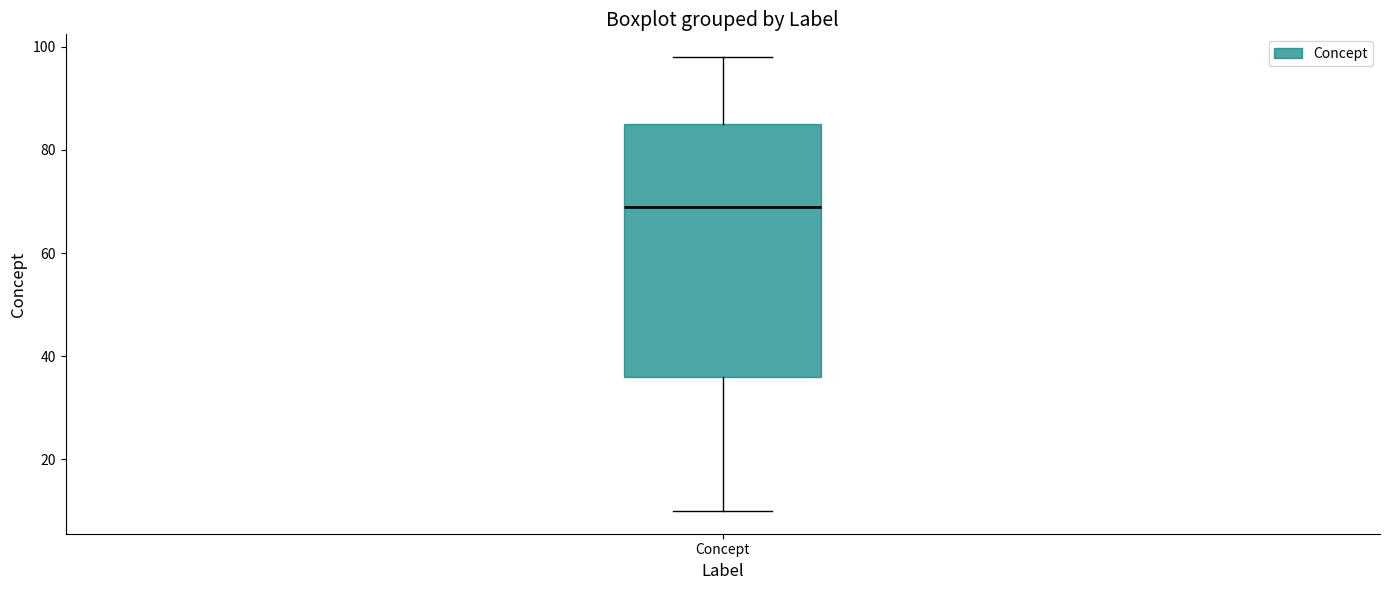

Transcribe this box plot: give where the median line is, the range the box spans, and where the two whiskers end, as read against the y-axis. The values are not printed on the chart, so give them approximately, as read against the axis.

median 70, box 36 to 86, whiskers 10 to 98